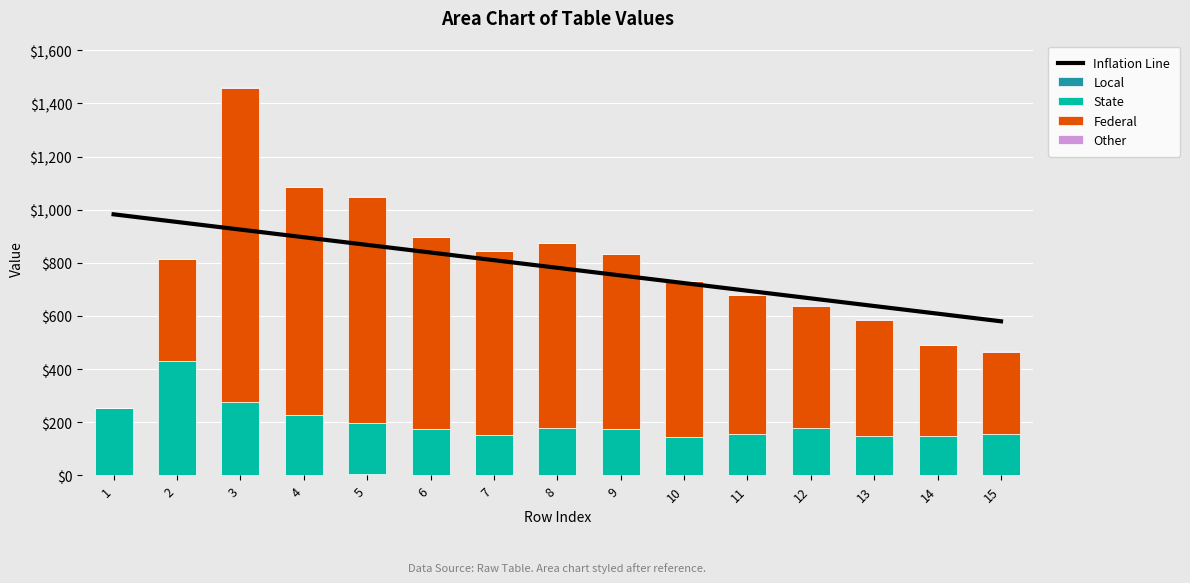

At which label does Local first exceed 1?

3